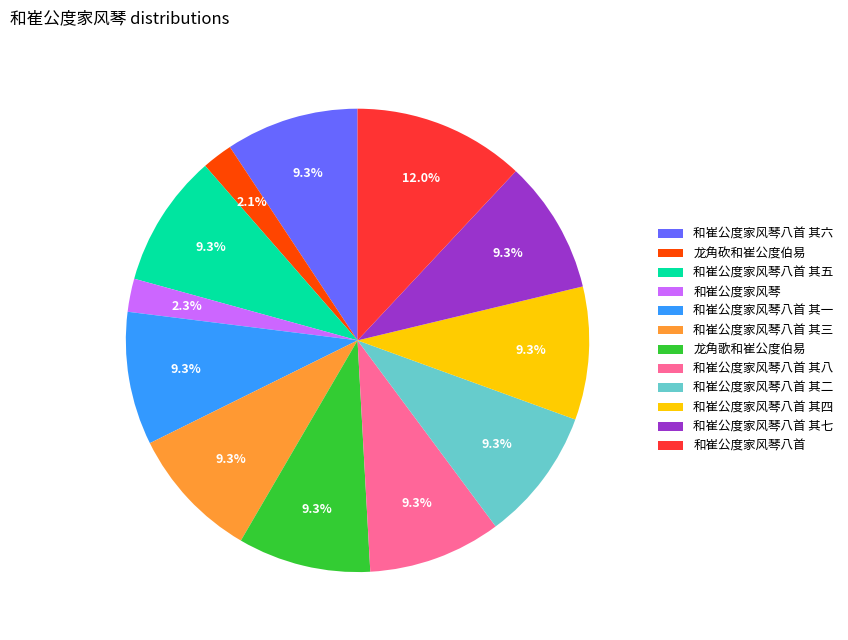

To the nearest percent, what is the difference between the largest and smallest slice percentages?

10%